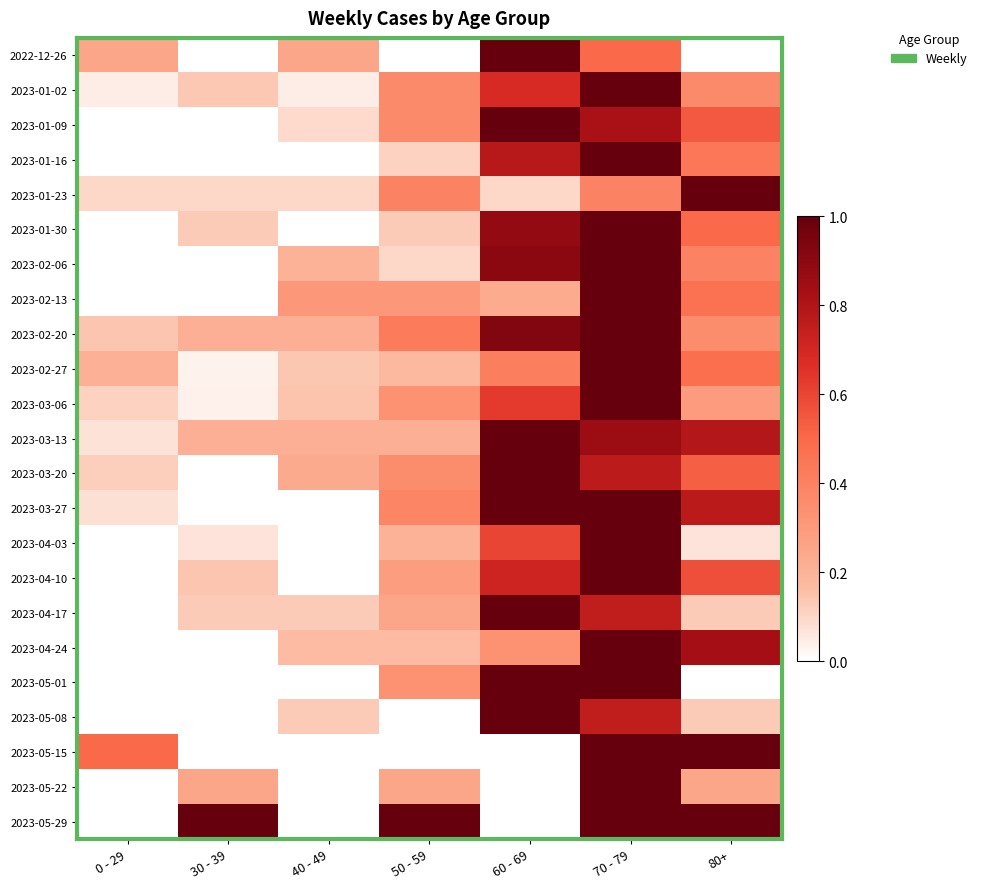

Rank the series at 70 - 79 from lowest to highest value.

2023-01-23, 2022-12-26, 2023-04-17, 2023-05-08, 2023-03-20, 2023-01-09, 2023-03-13, 2023-01-02, 2023-01-16, 2023-01-30, 2023-02-06, 2023-02-13, 2023-02-20, 2023-02-27, 2023-03-06, 2023-03-27, 2023-04-03, 2023-04-10, 2023-04-24, 2023-05-01, 2023-05-15, 2023-05-22, 2023-05-29